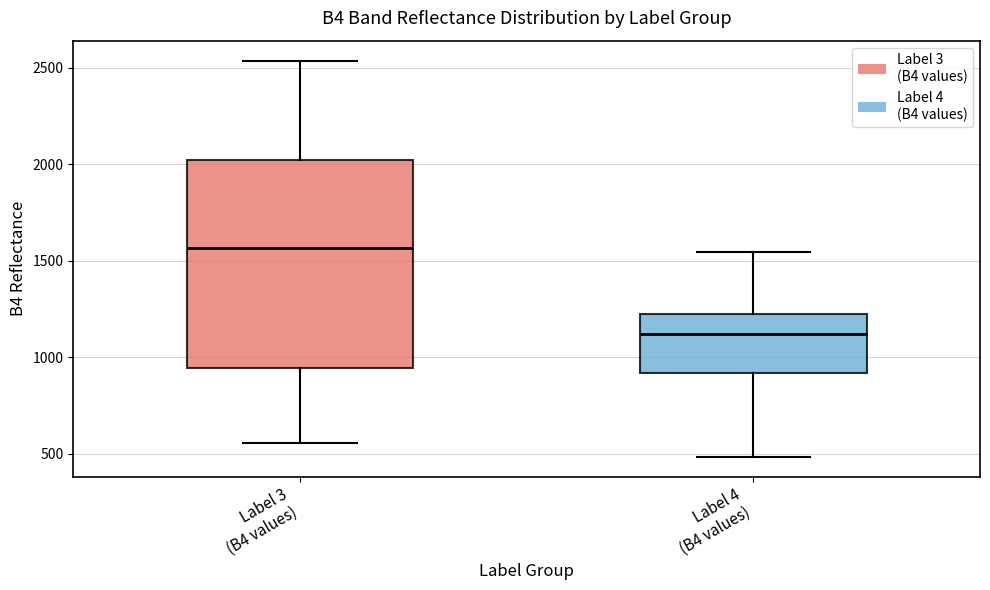

Comparing the boxes themselves (not the whiskers), which one is the tallest?

Label 3 (B4 values)